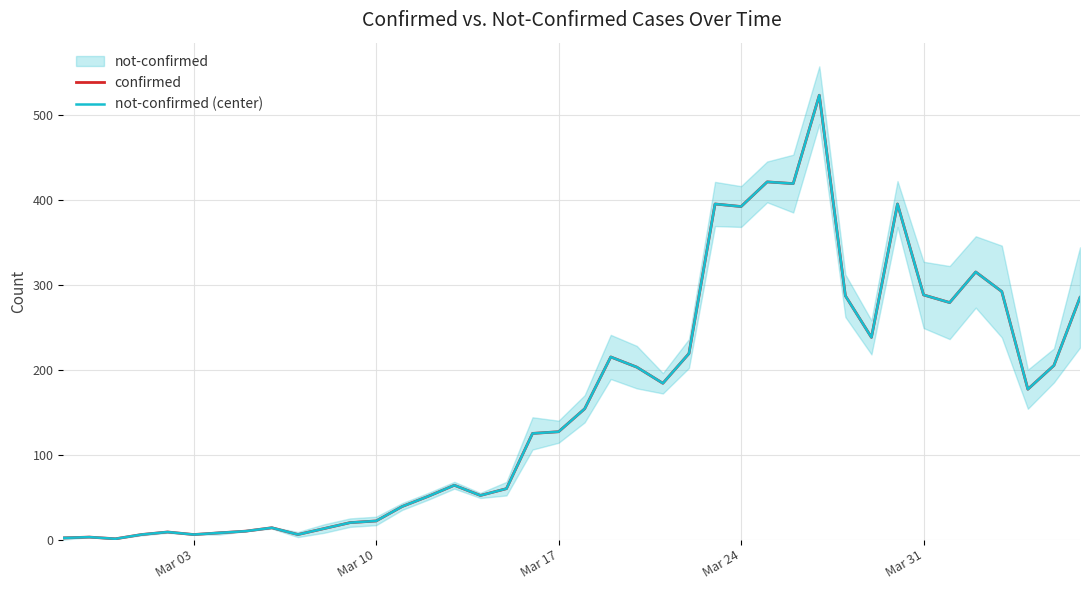

True or false: confirmed and not-confirmed (center) cross at least once.

False